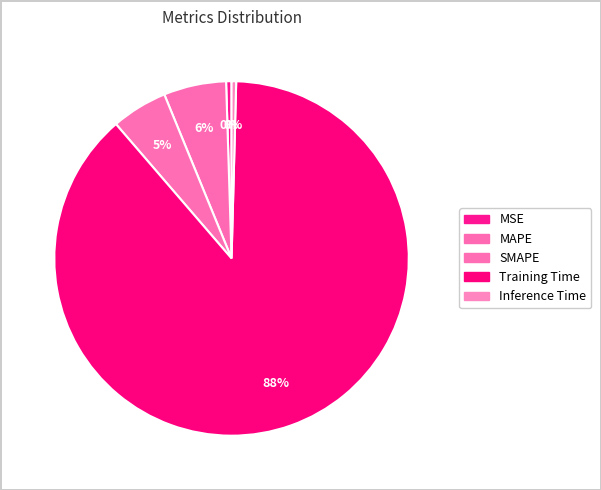

How many slices are in this pie chart?

5